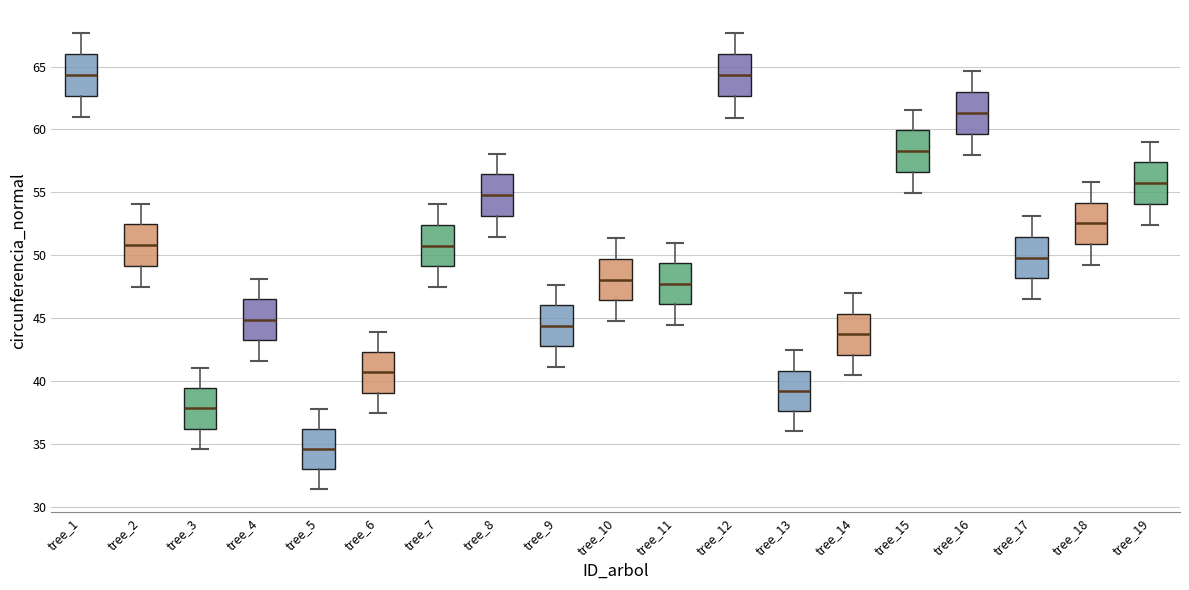

Where is the lower edge of the box for tree_5 on the y-axis? The values are not printed on the chart, so give them approximately, as read against the axis.

33.0